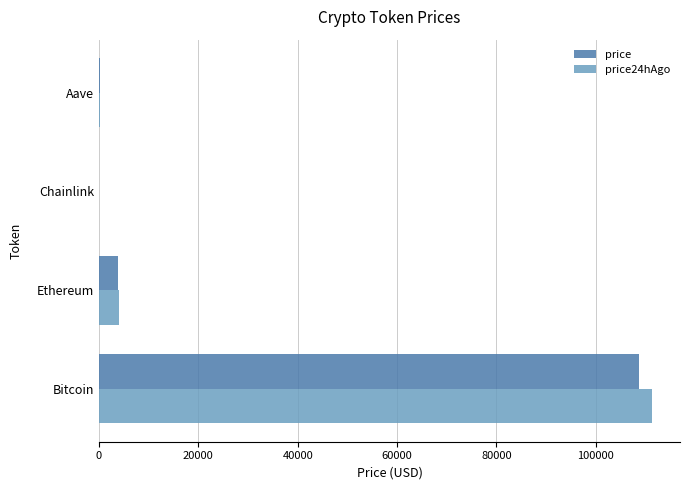

Is the value of price at Bitcoin greater than the value of price24hAgo at Ethereum?

Yes